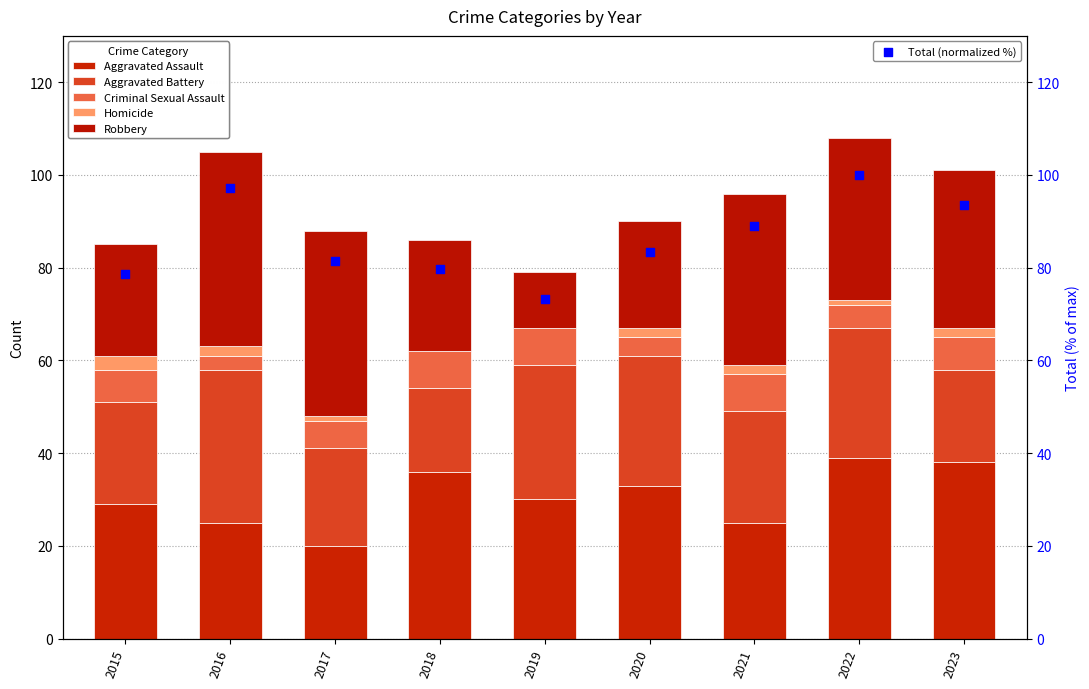

Which series has the largest total across all categories?

Total (normalized %)